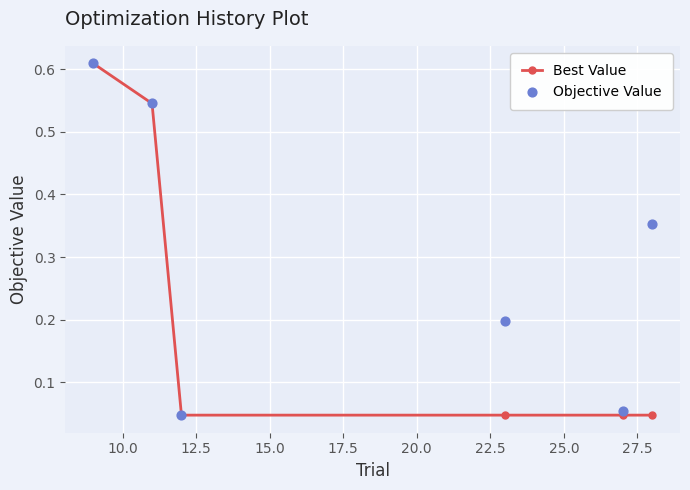

True or false: Best Value has more than 1 points higher than both neighbors.

False